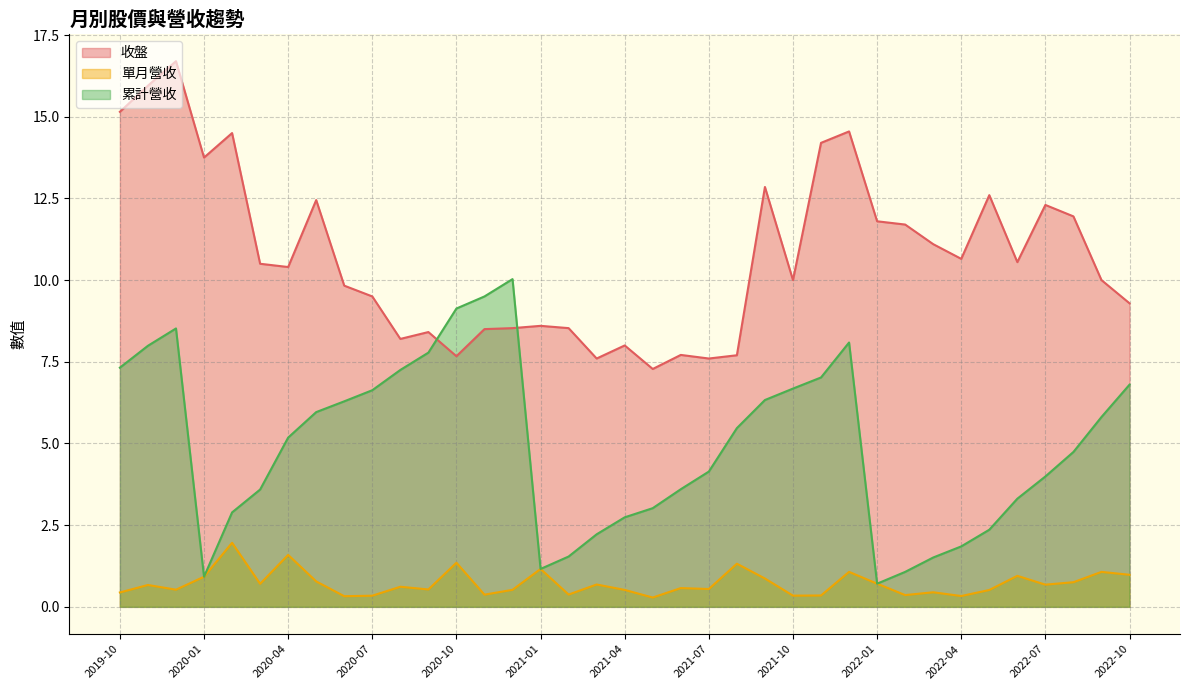

Between 2022-07 and 2020-11, which series saw the biggest shift?

累計營收